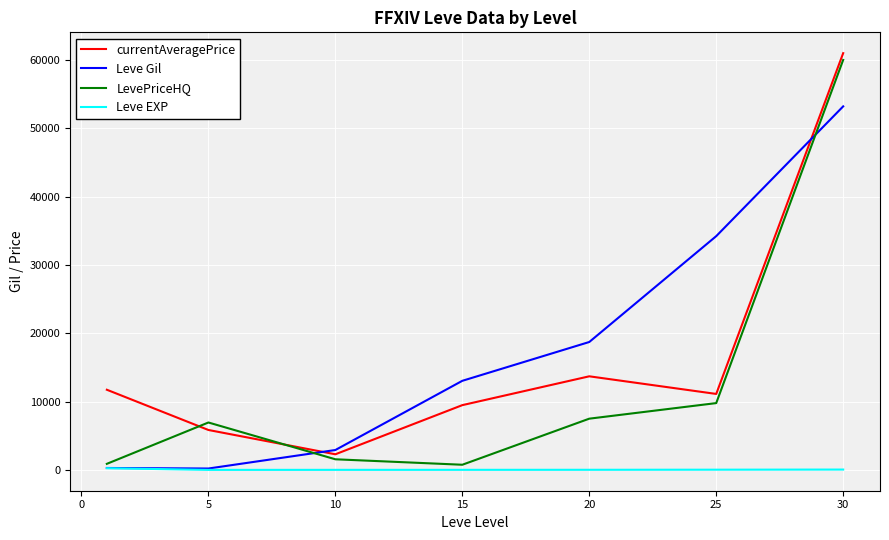

Which series has the largest total across all categories?

Leve Gil